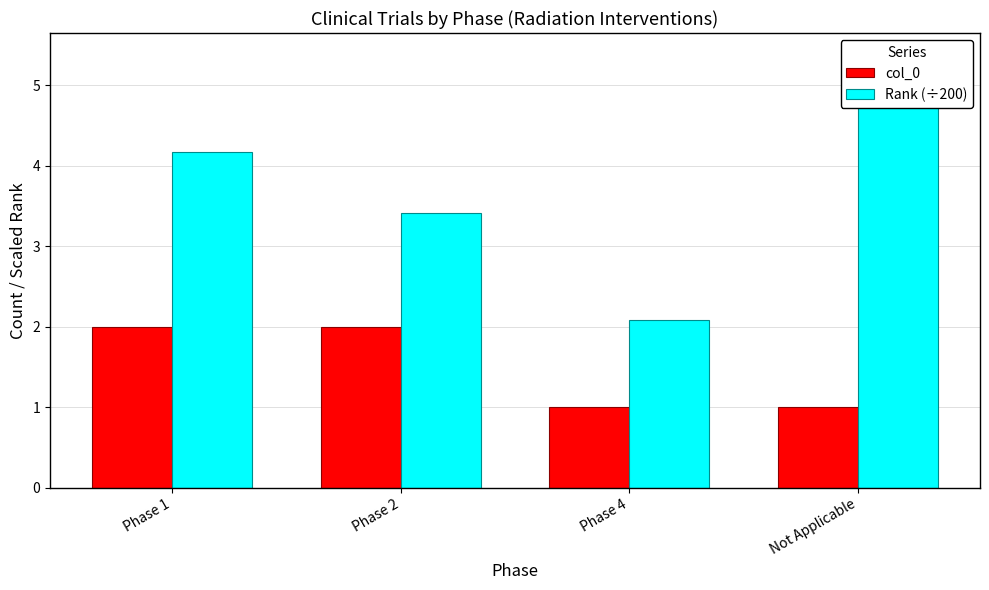

The value of col_0 at Not Applicable is 1.4. True or false?

False